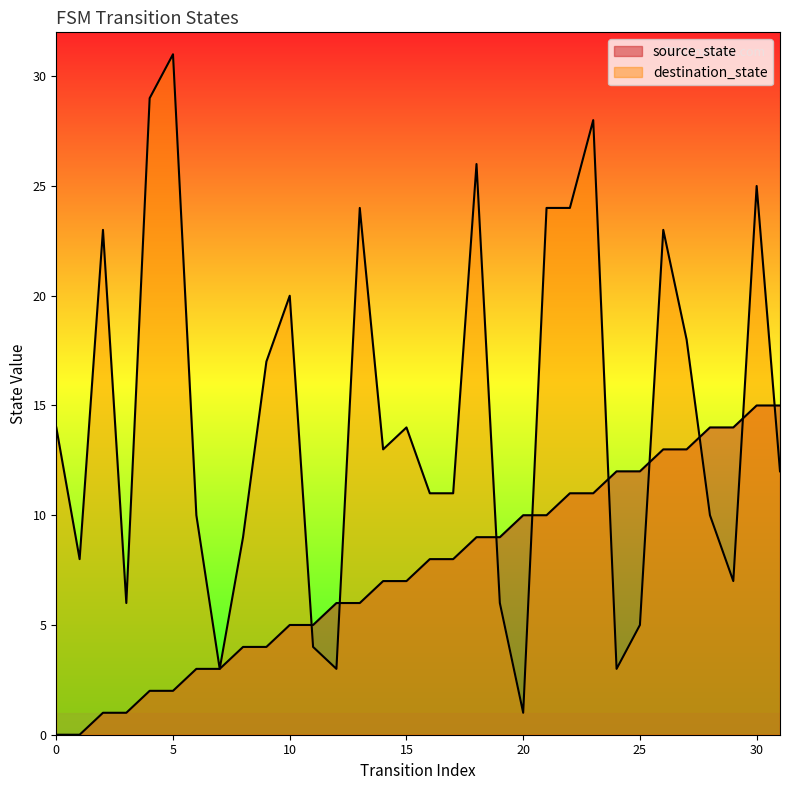

What is the difference between the destination_state values at 10 and 24?

17